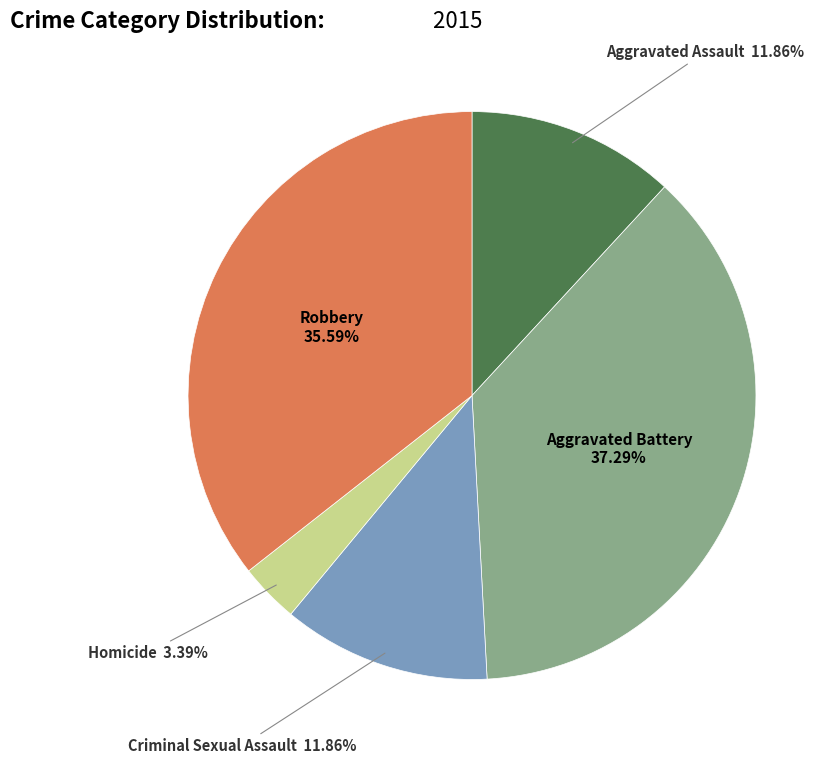

To the nearest percent, what is the difference between the Aggravated Battery and Aggravated Assault slice percentages?

25%